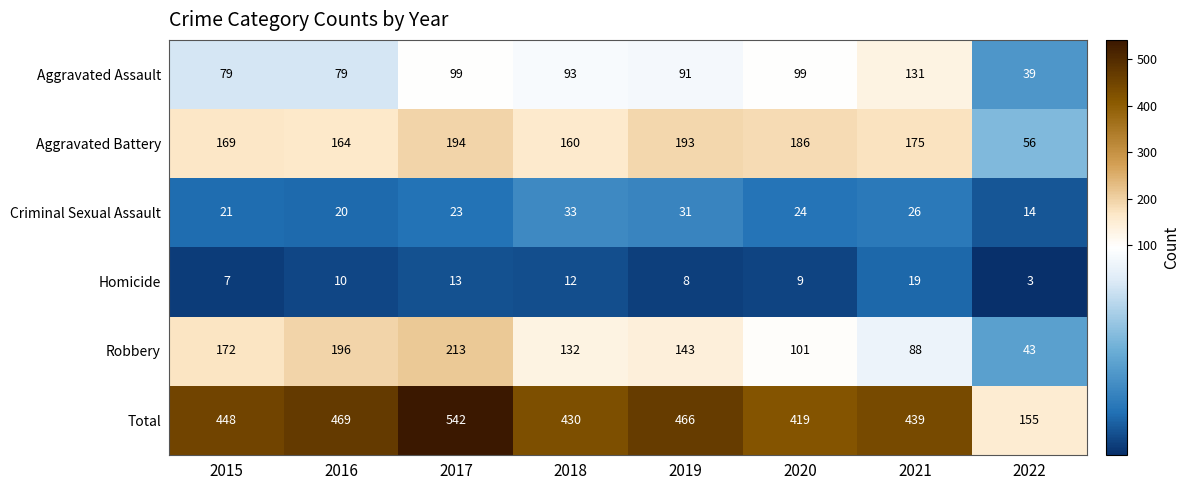

How many distinct data groups are displayed?

6